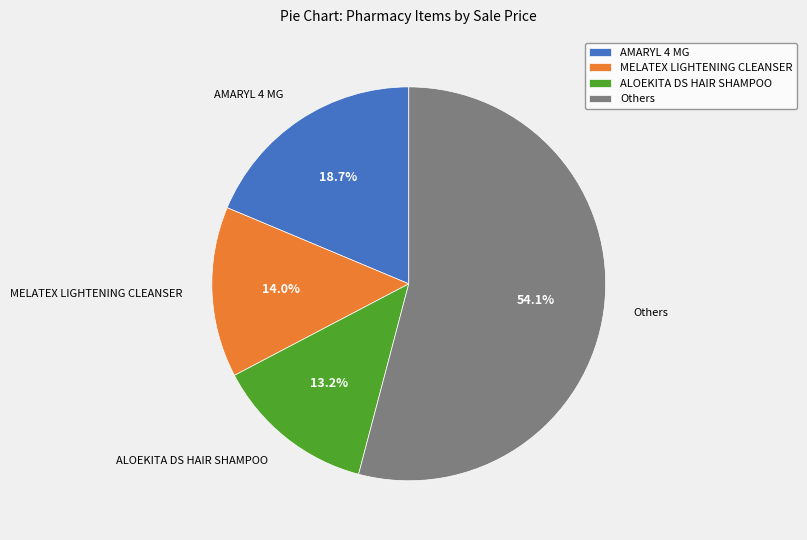

Does Others account for over 50% of the chart?

Yes